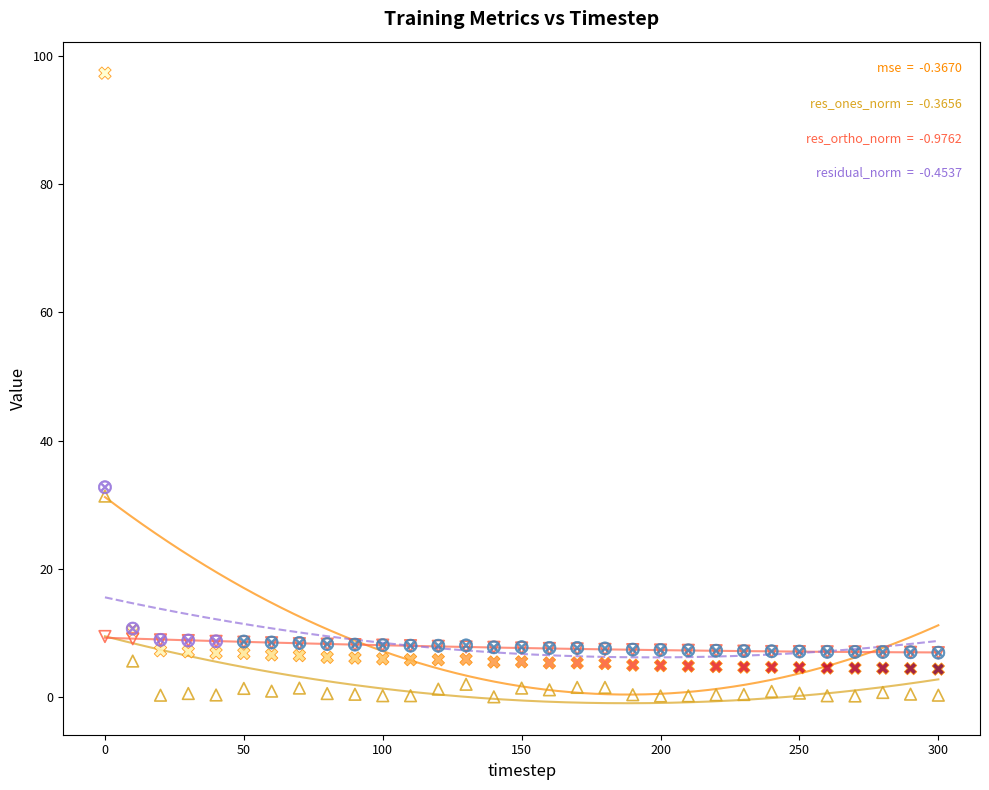

Across all series, what Y value is closest to 48?

32.7